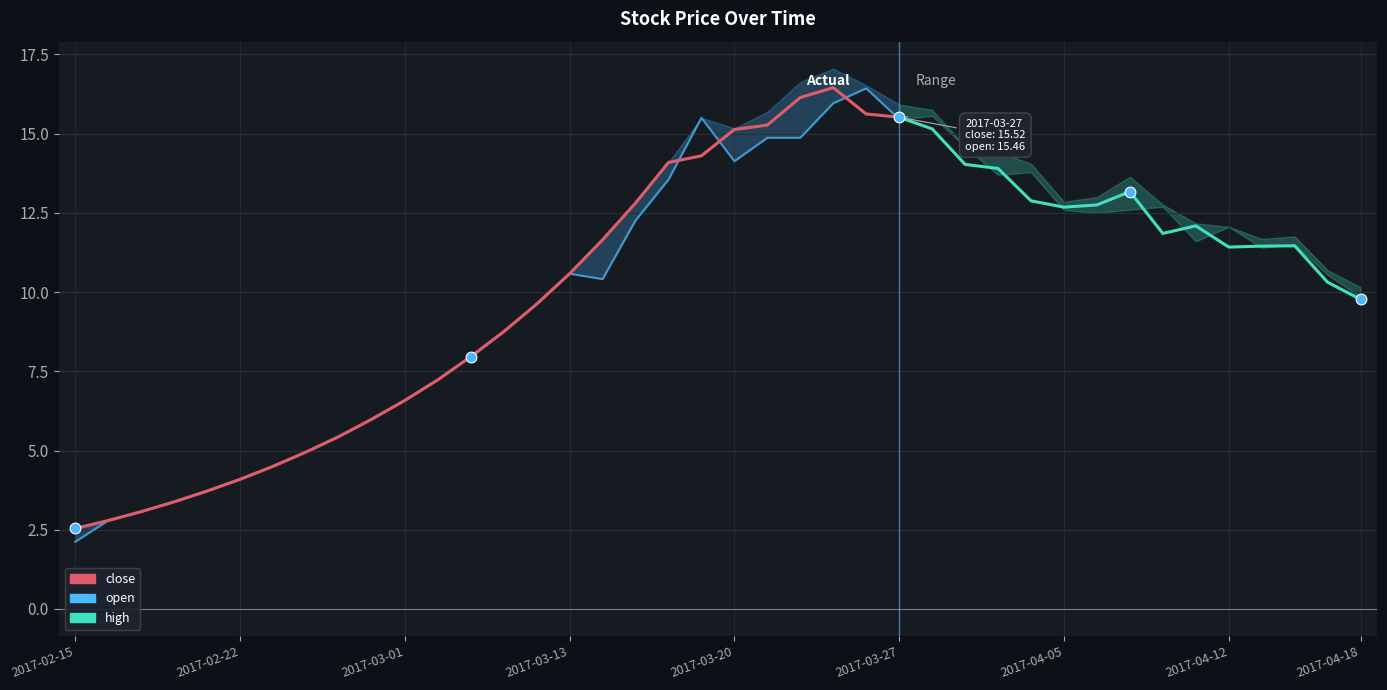

At which category is the sum across all series the highest?

2017-03-23